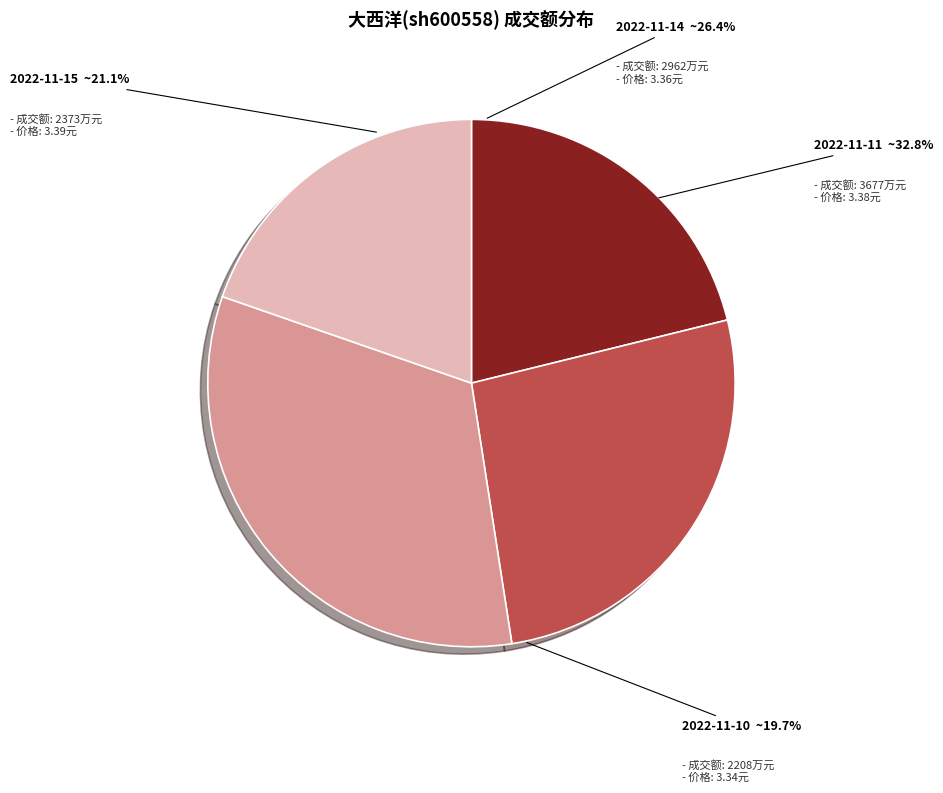

Does 2022-11-14 represent more than half of the total?

No